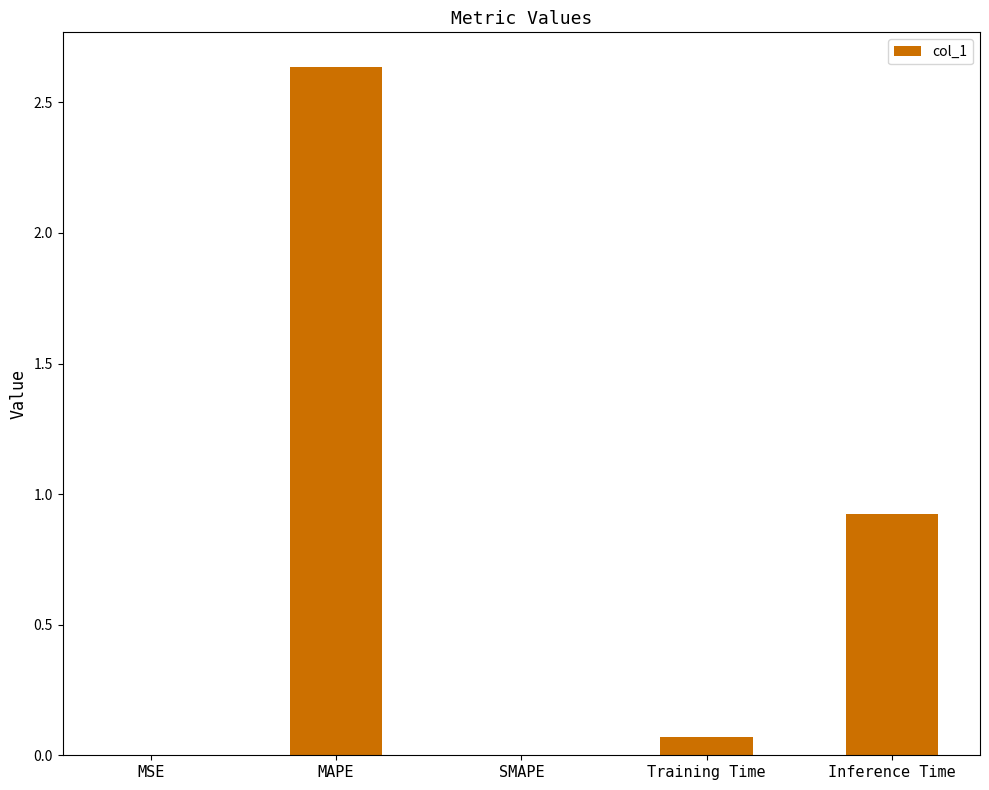

The value at SMAPE is 0.0. True or false?

True